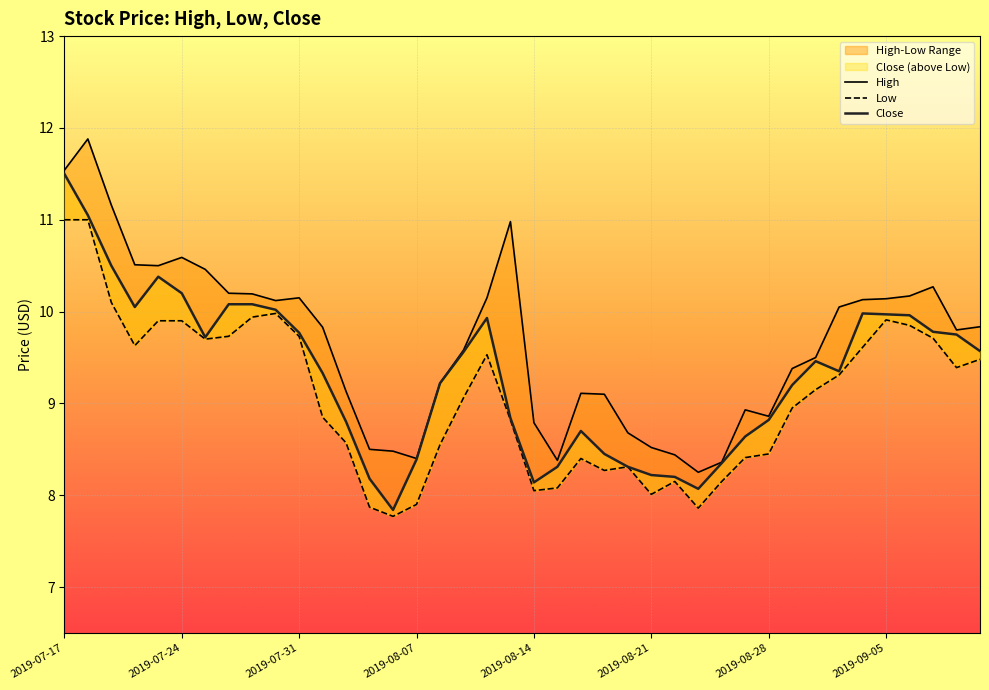

In Close, how many points are higher than both neighbors (excluding endpoints)?

5